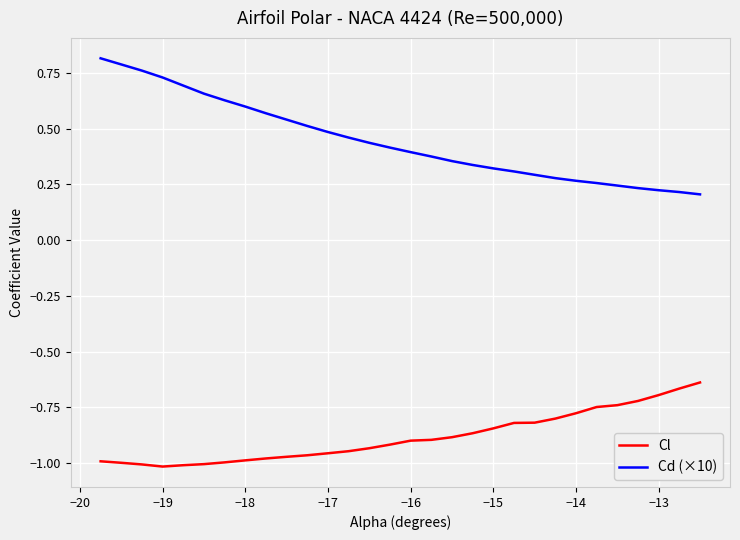

Which series has the largest range (max minus min)?

Cd (×10)